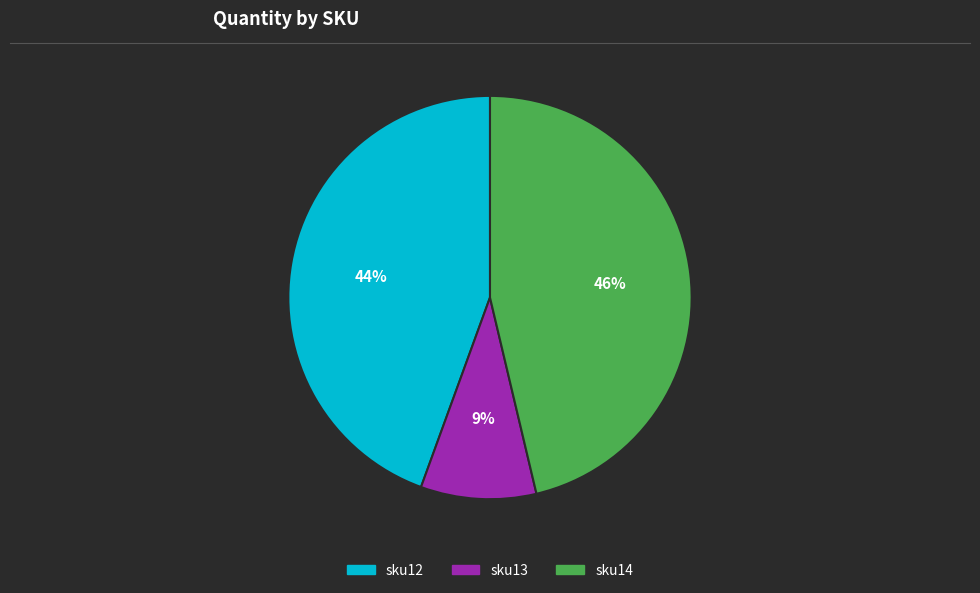

To the nearest percent, what is the difference between the largest and smallest slice percentages?

37%